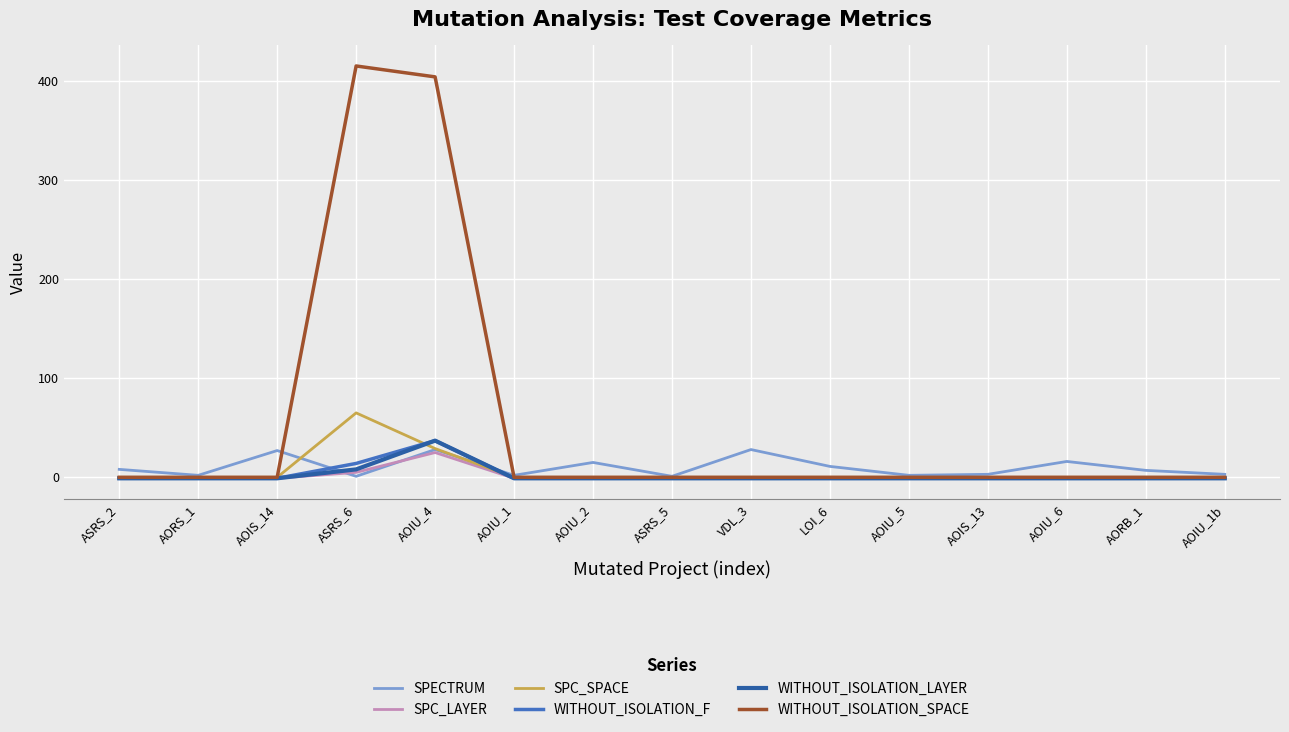

How many times do SPC_SPACE and WITHOUT_ISOLATION_LAYER cross each other?

2